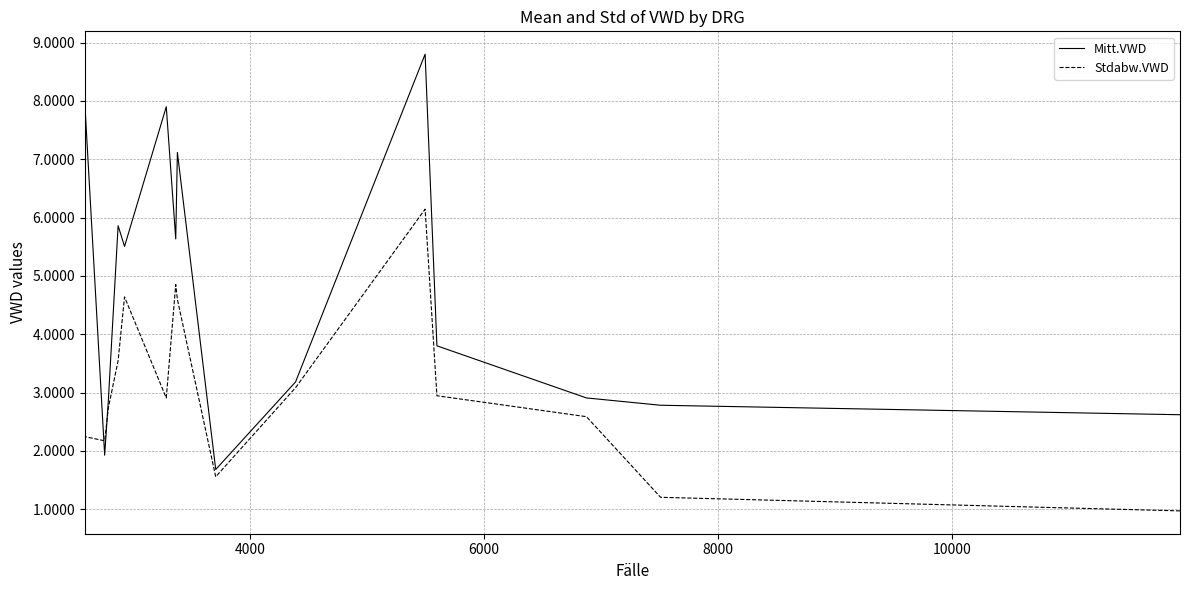

Between 8000 and 10000, which series saw the biggest shift?

Mitt.VWD